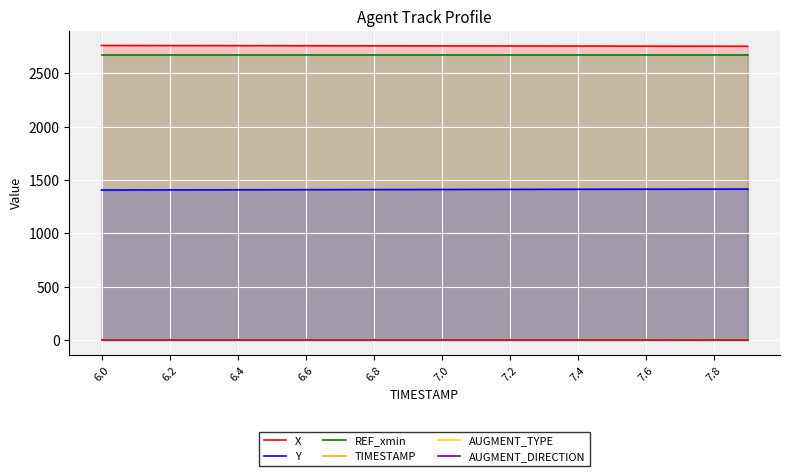

What is the maximum value for Y?

1415.7